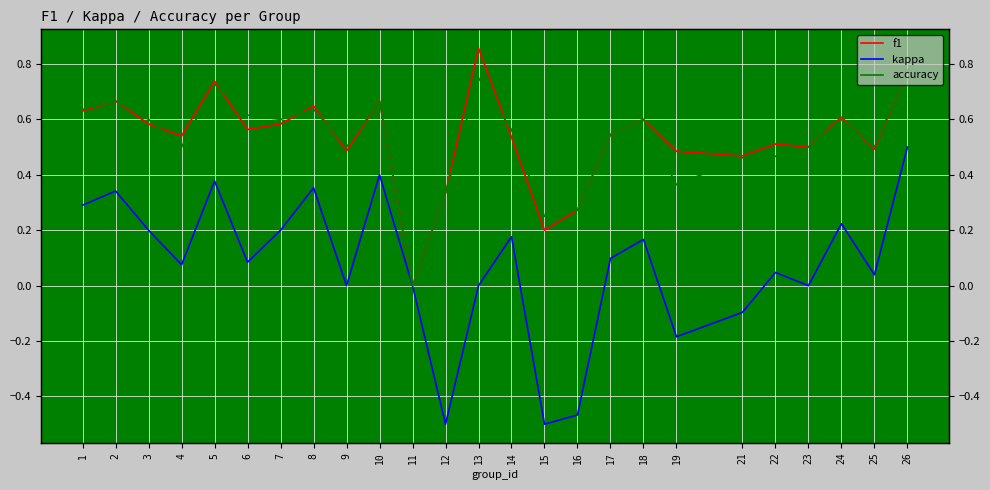

Where does the kappa series first go above 0?

1